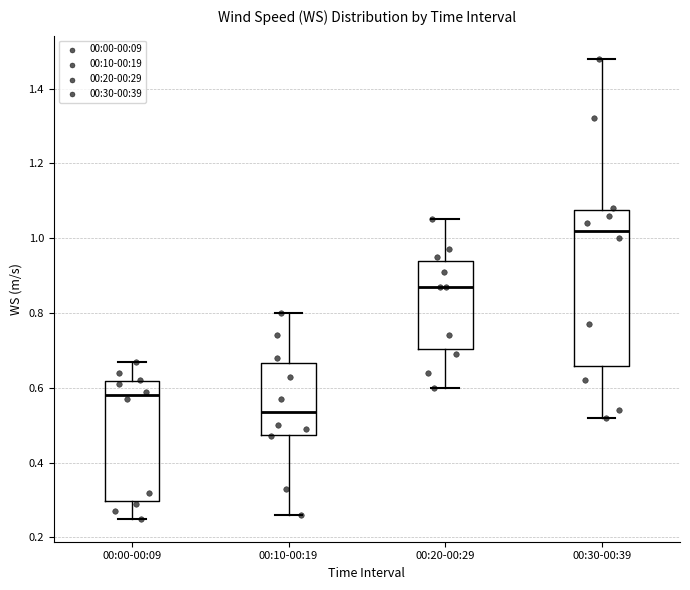

Where does the lower whisker of the box for 00:10-00:19 end on the y-axis? The values are not printed on the chart, so give them approximately, as read against the axis.

0.26